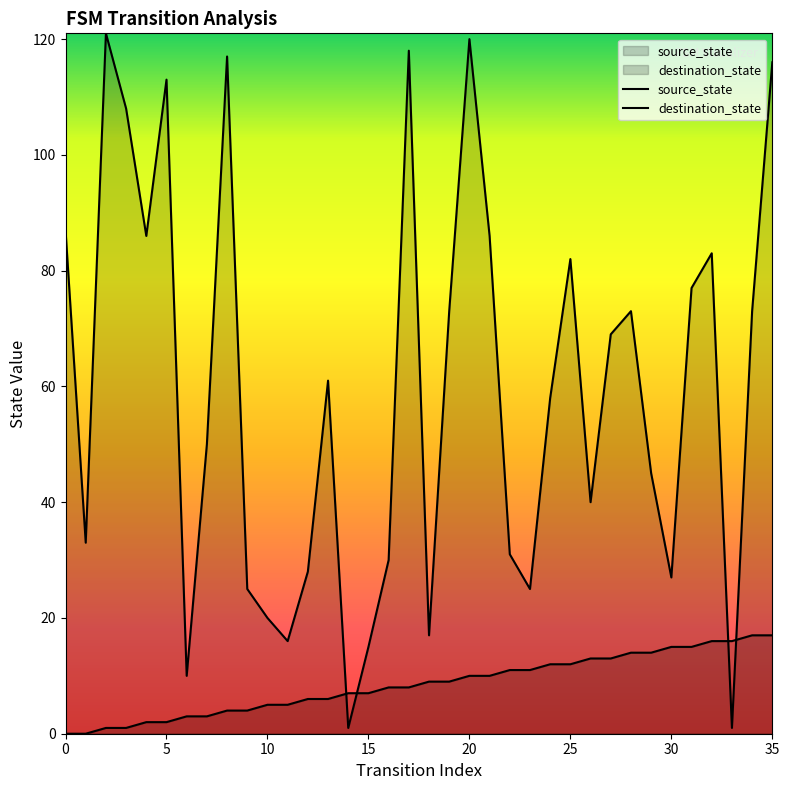

What is the spread (max minus min) of values at 6?

7